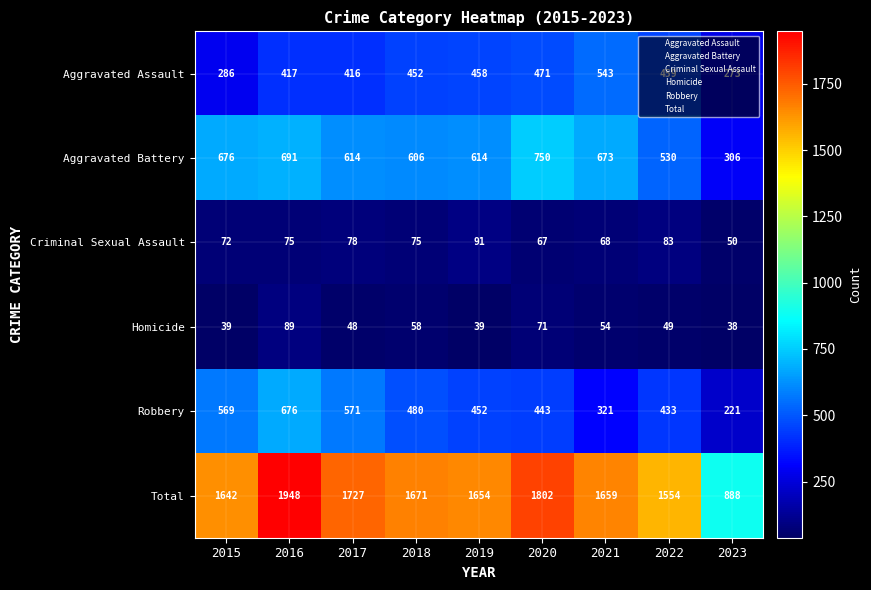

How many categories are shown in the chart?

9